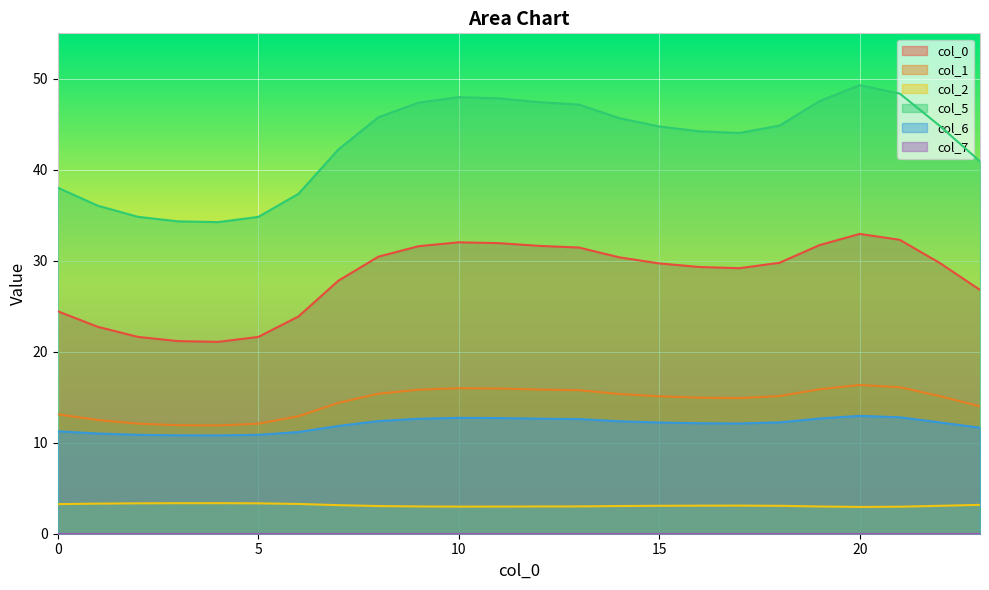

True or false: 2 and 5 cross at least once.

False